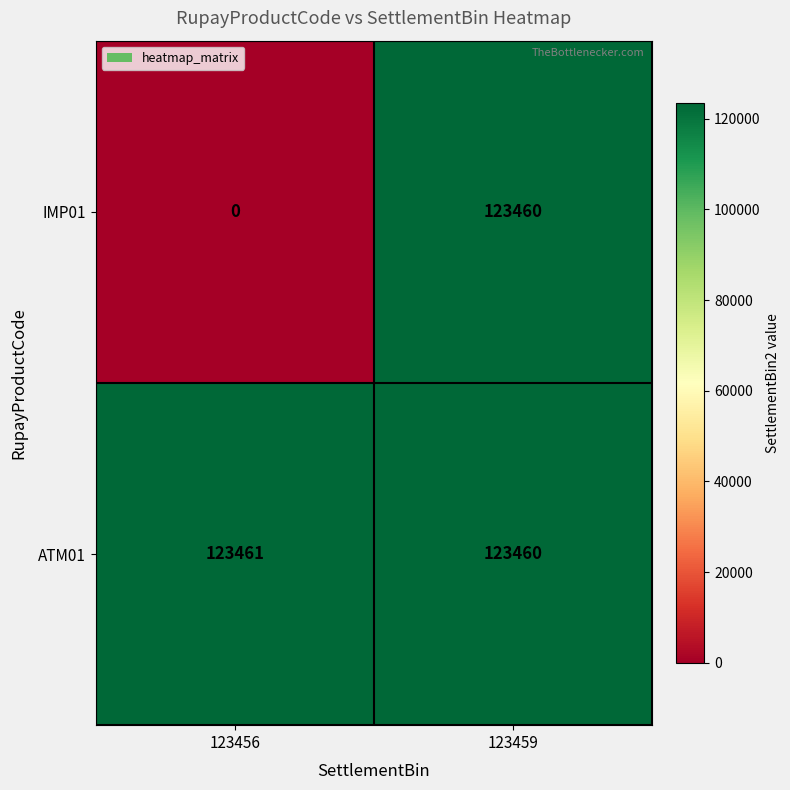

The value of ATM01 at 123459 is 202794. True or false?

False